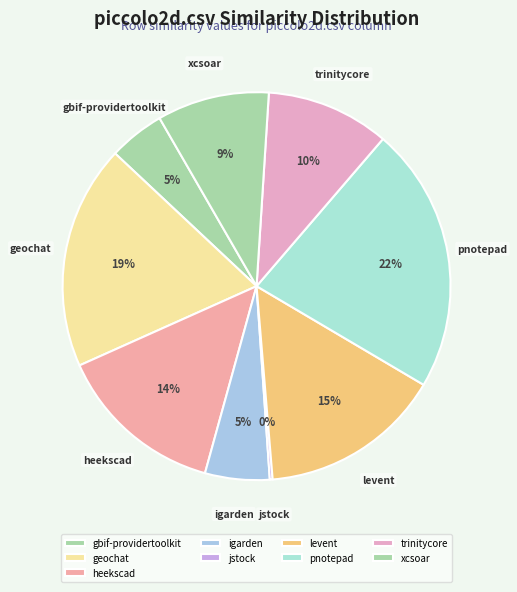

What is the largest slice in the pie chart?

pnotepad